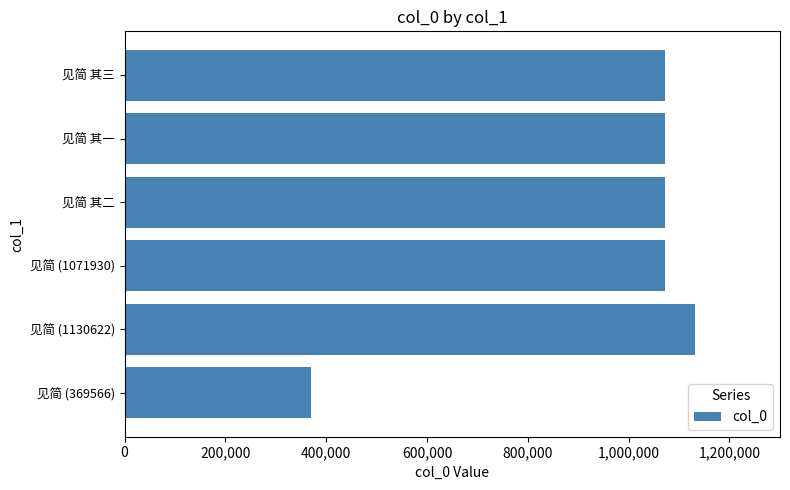

What is the ratio of the value at 见简 (369566) to the value at 见简 其一?

0.3